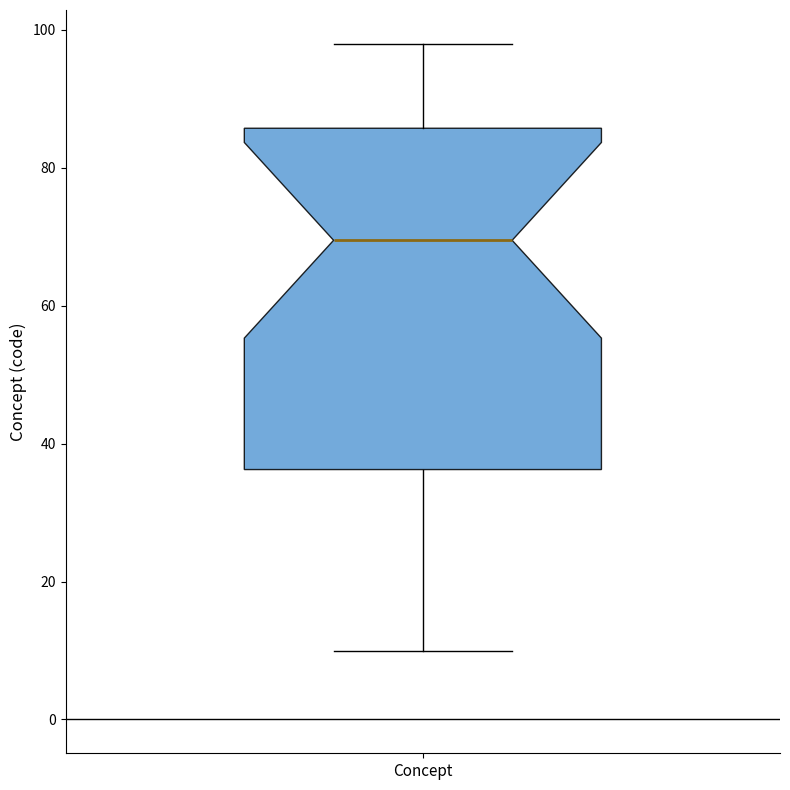

Transcribe this box plot: give where the median line is, the range the box spans, and where the two whiskers end, as read against the y-axis. The values are not printed on the chart, so give them approximately, as read against the axis.

median 70, box 36 to 86, whiskers 10 to 98